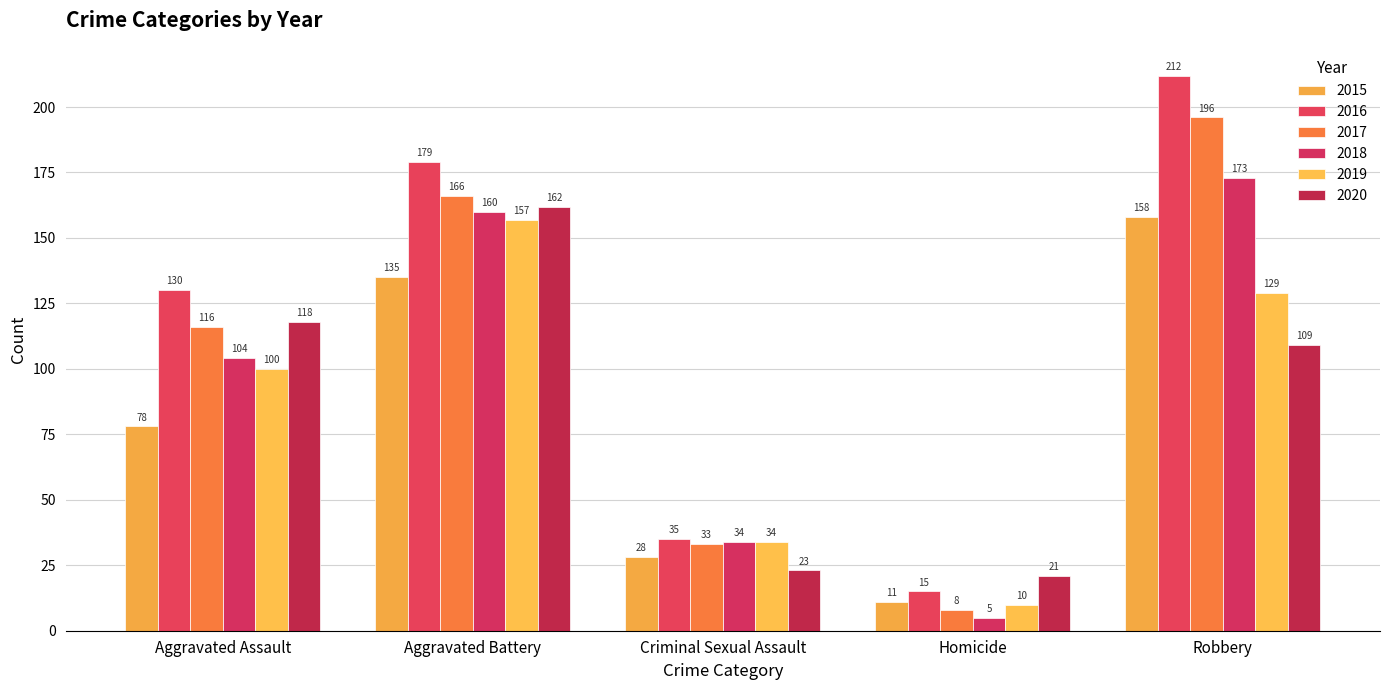

The 2015 series shows 44 at Criminal Sexual Assault. True or false?

False